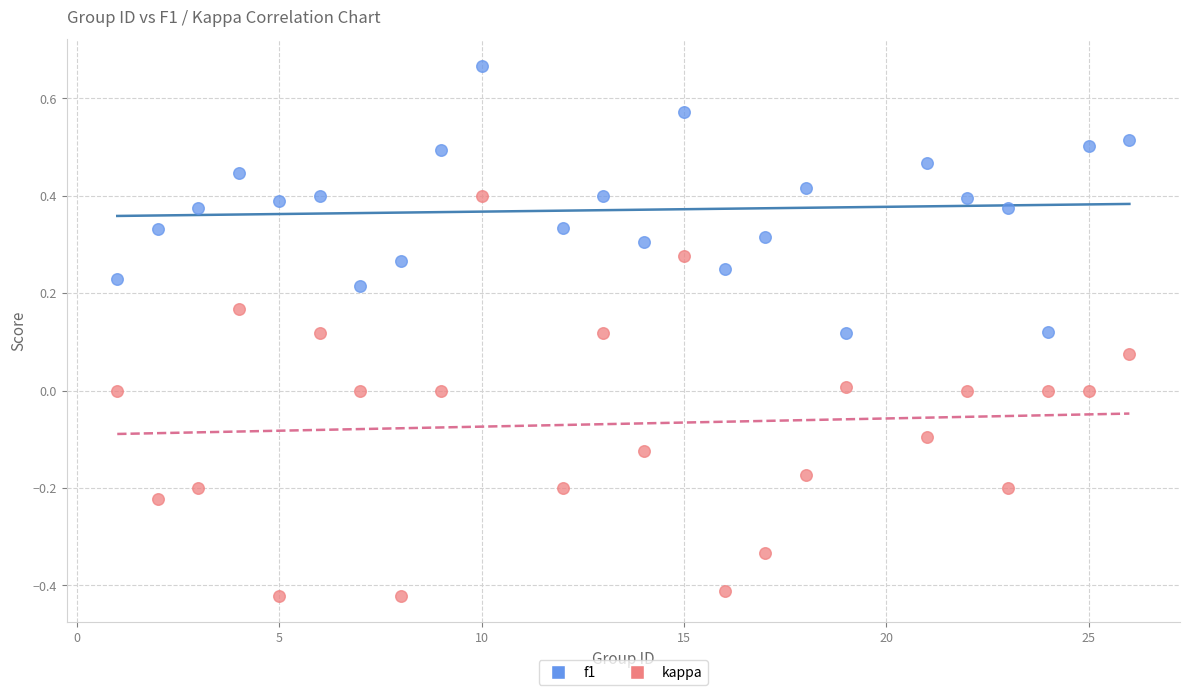

Across all data points, what is the range of X values (max minus min)?

25.0